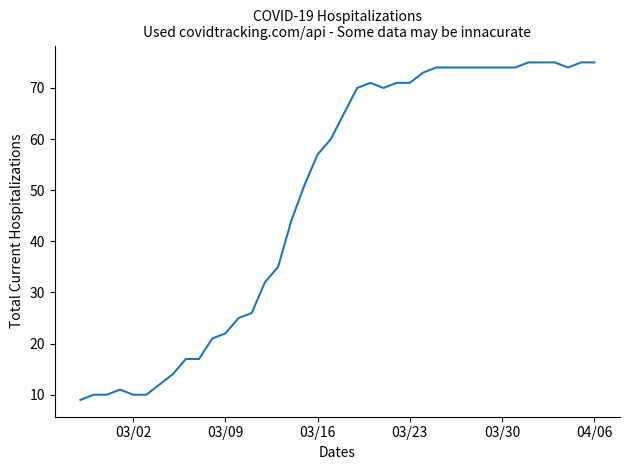

What is the greatest value displayed?

75